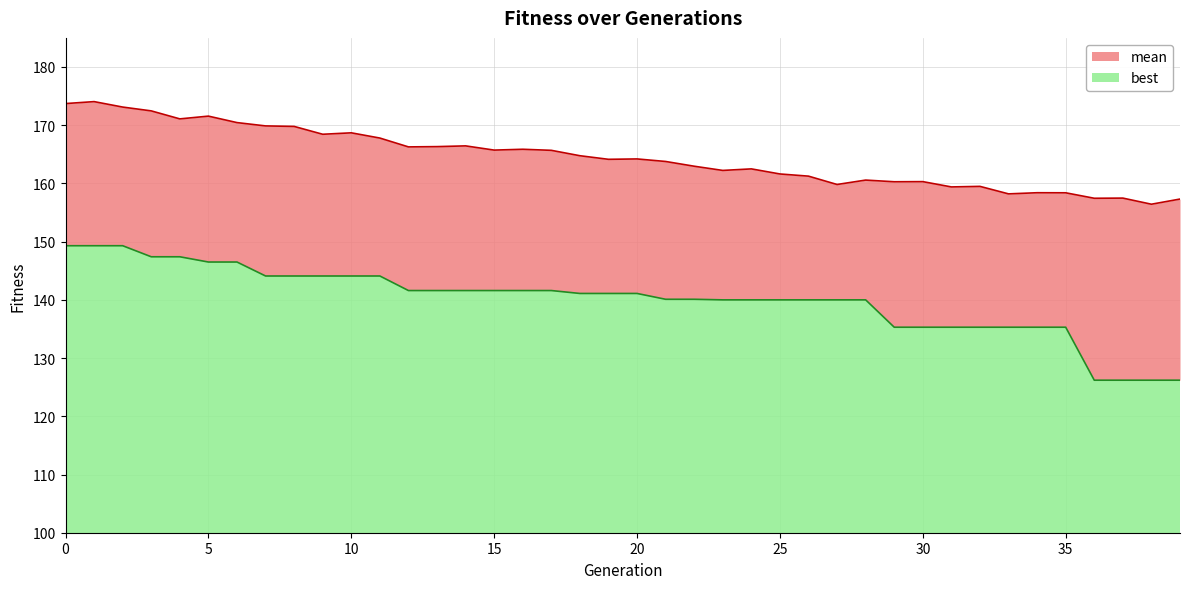

Where is best nearest to the value 137?

29